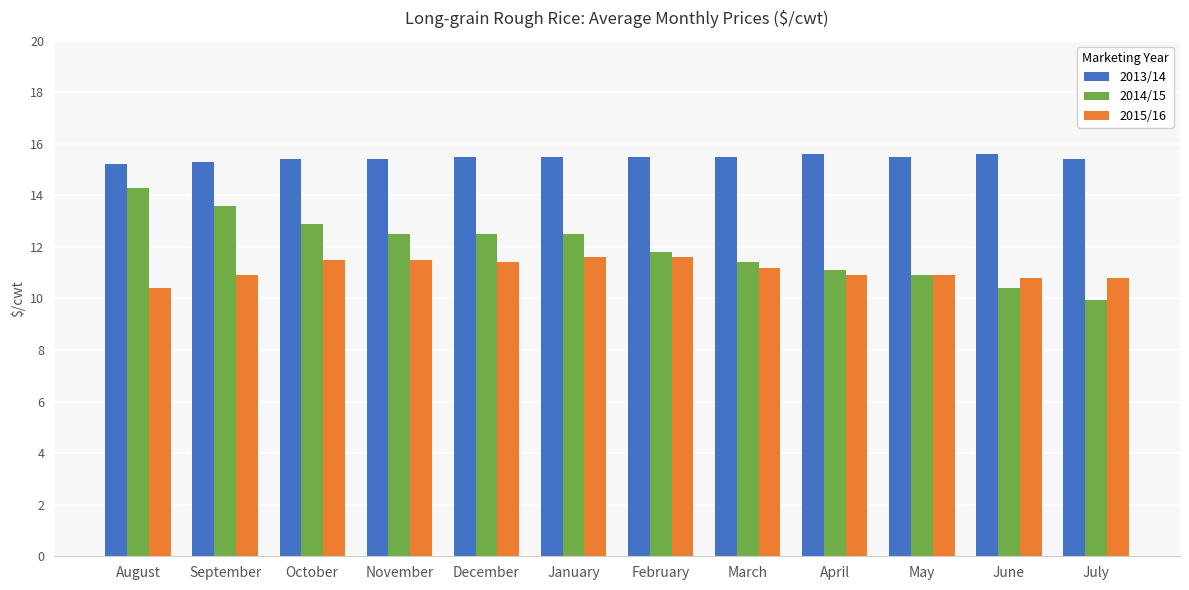

At how many categories does at least one series exceed 11?

12